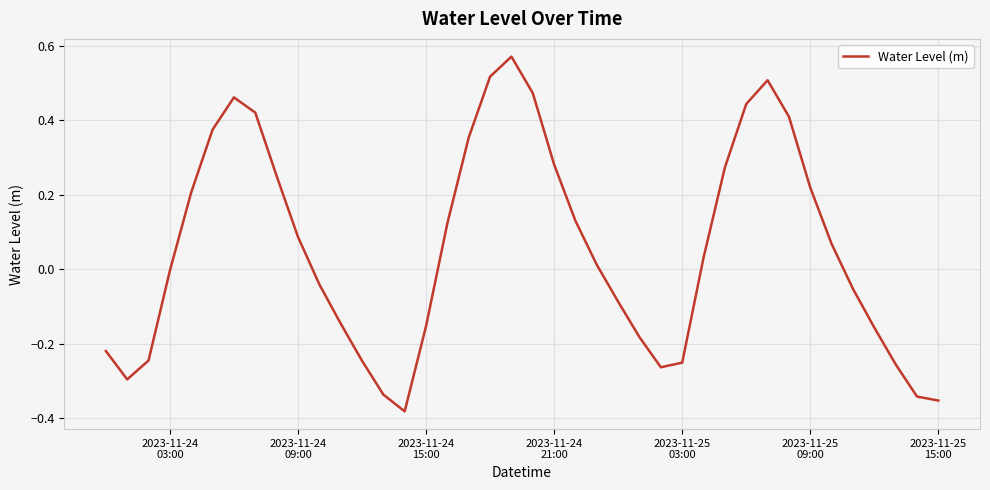

Is this an area chart (filled region under the line)?

No